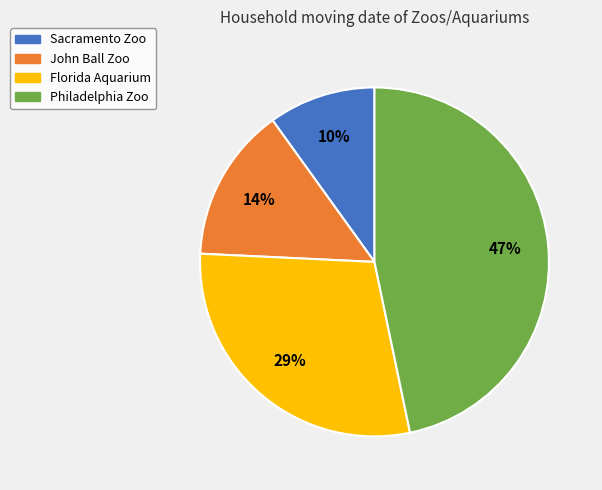

Is the sum of Philadelphia Zoo and Sacramento Zoo greater than half?

Yes